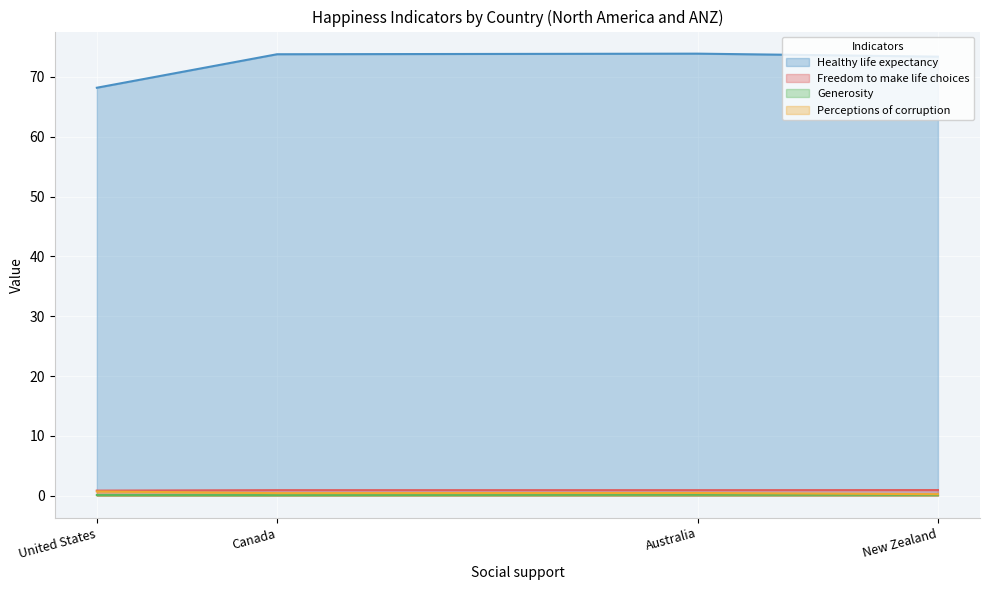

How many lines are shown in the chart?

4